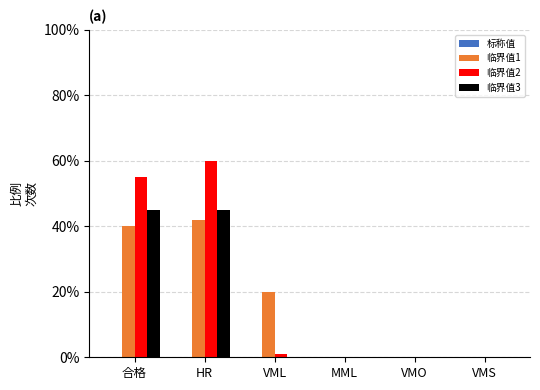

Reading left to right, what are all the values shown in this chart?

临界值1: 合格=40	HR=42	VML=20	MML=0	VMO=0	VMS=0
临界值2: 合格=55	HR=60	VML=1	MML=0	VMO=0	VMS=0
临界值3: 合格=45	HR=45	VML=0	MML=0	VMO=0	VMS=0